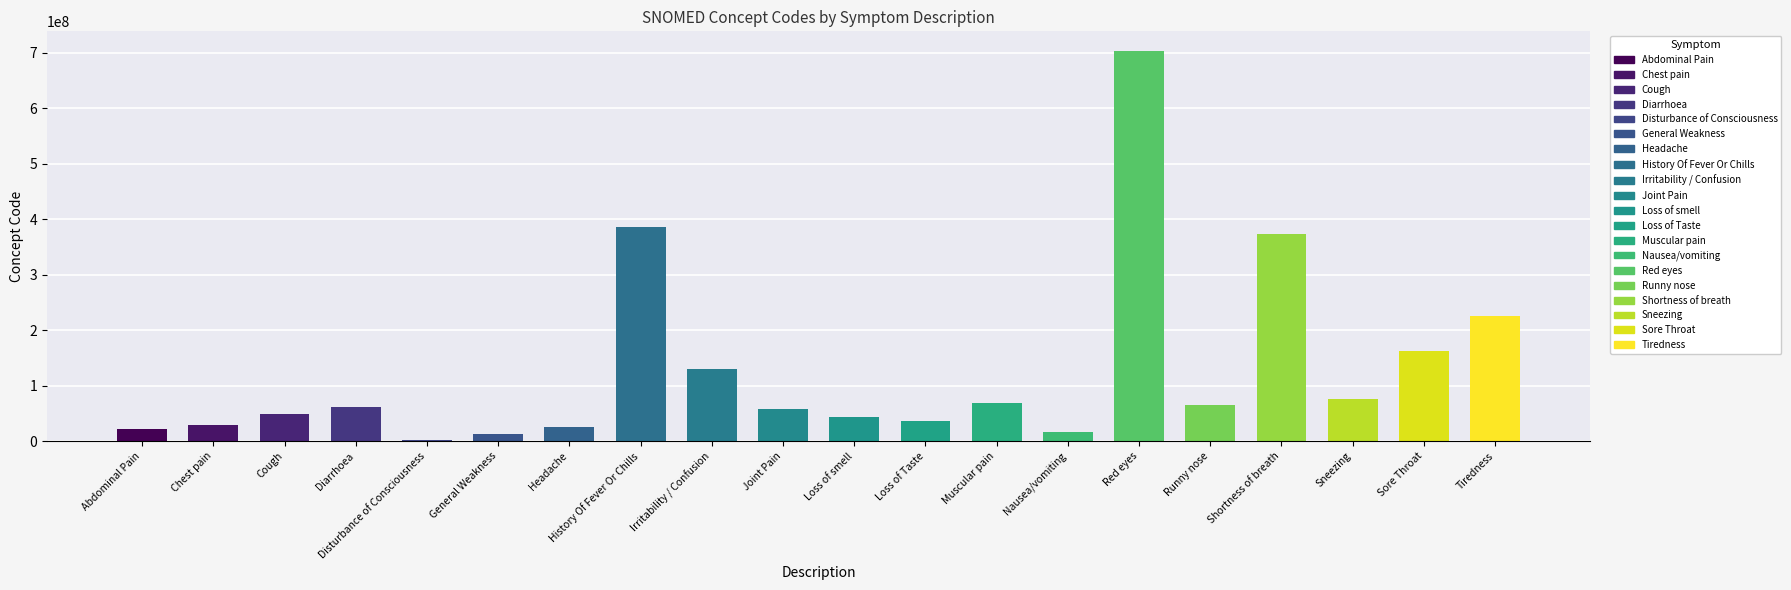

What is the value of the 20th bar from the left?

224960004